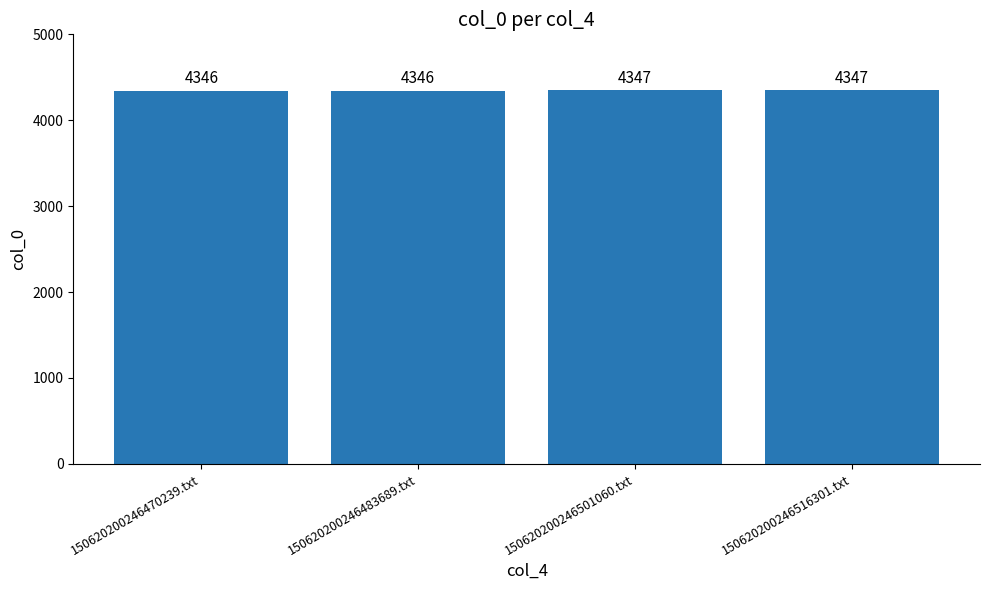

How many bars are there in total?

4